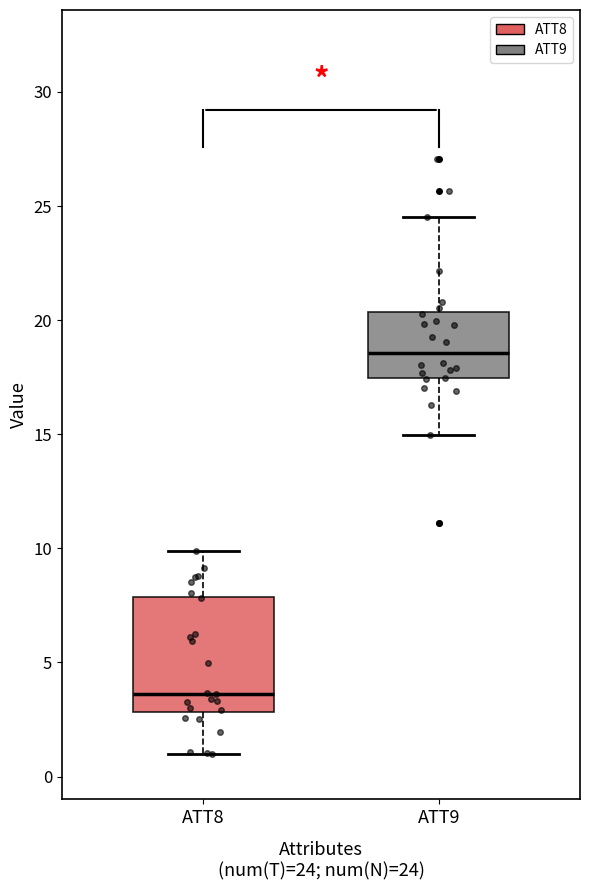

Which box has the lowest median line?

ATT8